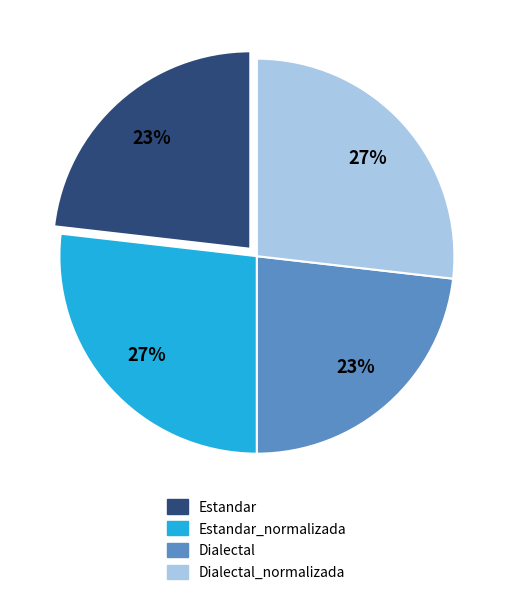

Is there any slice that represents more than half of the pie?

No